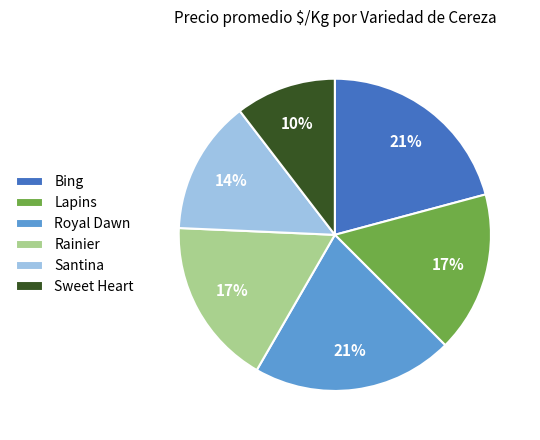

Is it true that Rainier is 8% of the pie?

False